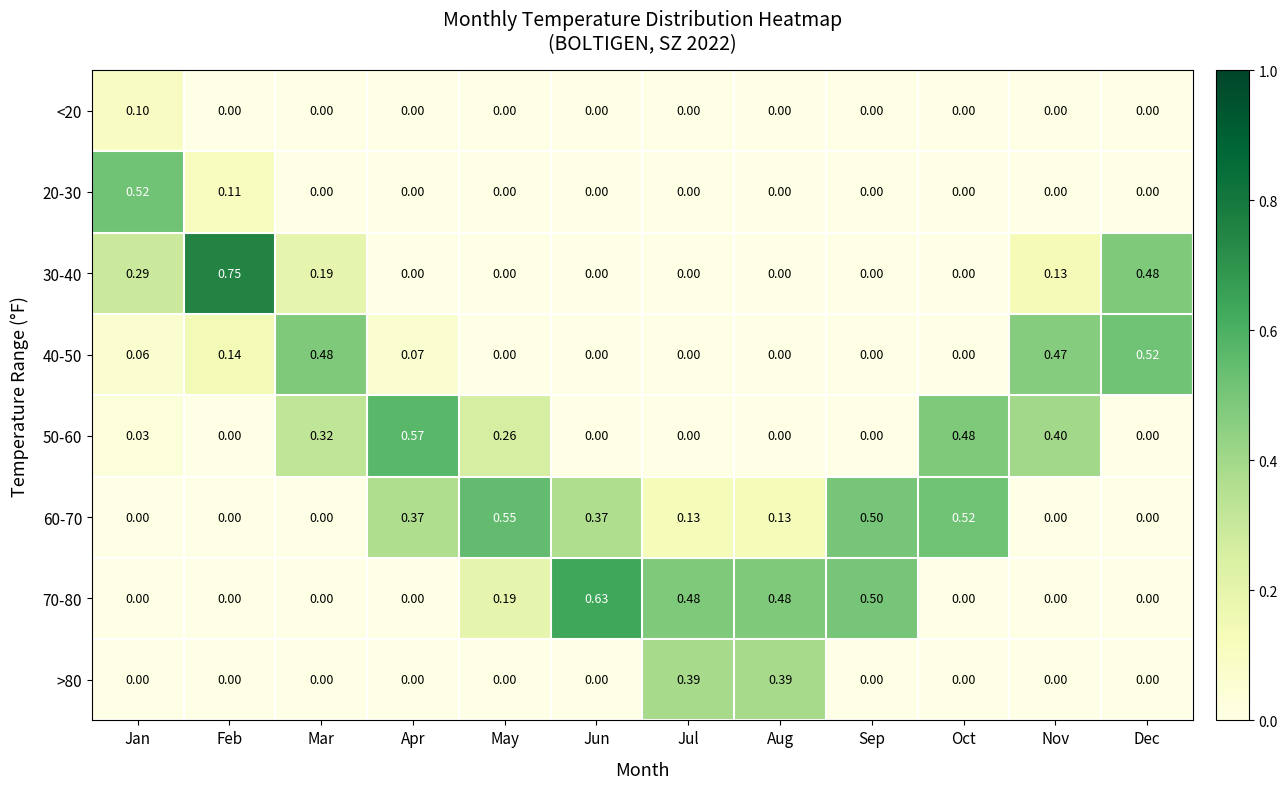

At which category is the sum across all series the highest?

Apr